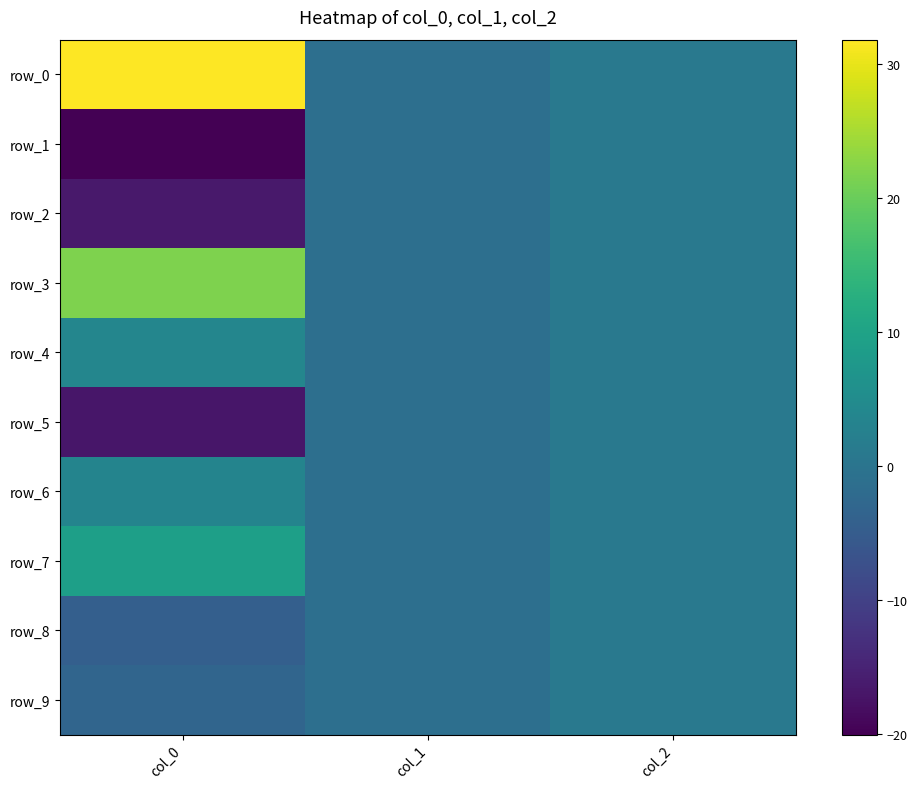

Between col_0 and col_1, which series saw the biggest shift?

row_0